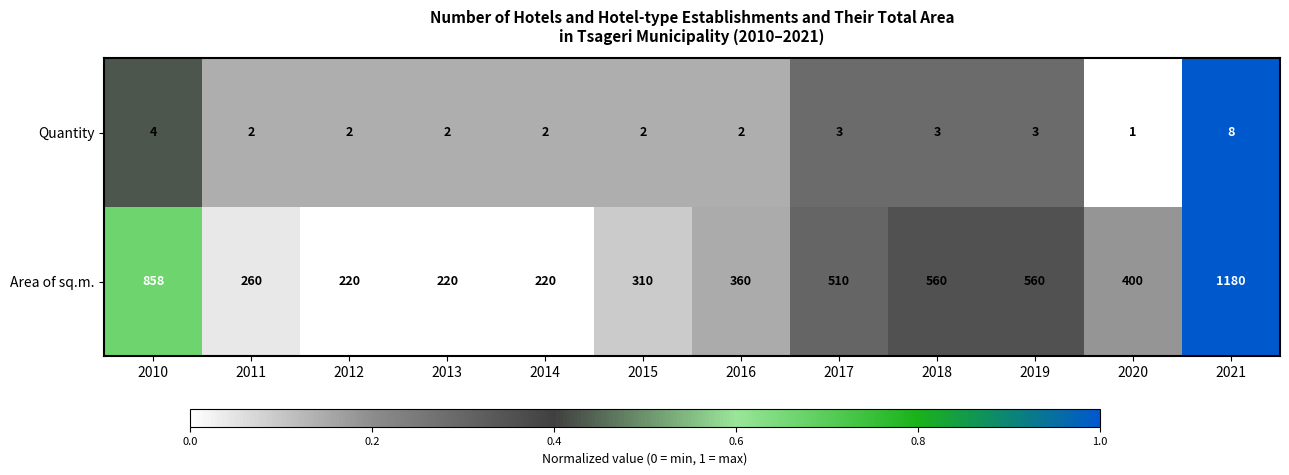

What is the difference between the highest and lowest values at 2013?

218